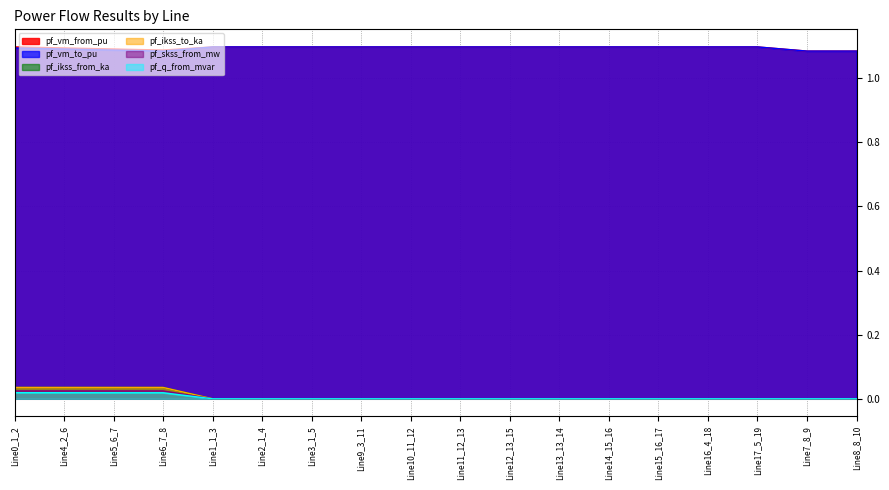

At how many categories does at least one series exceed 1?

18